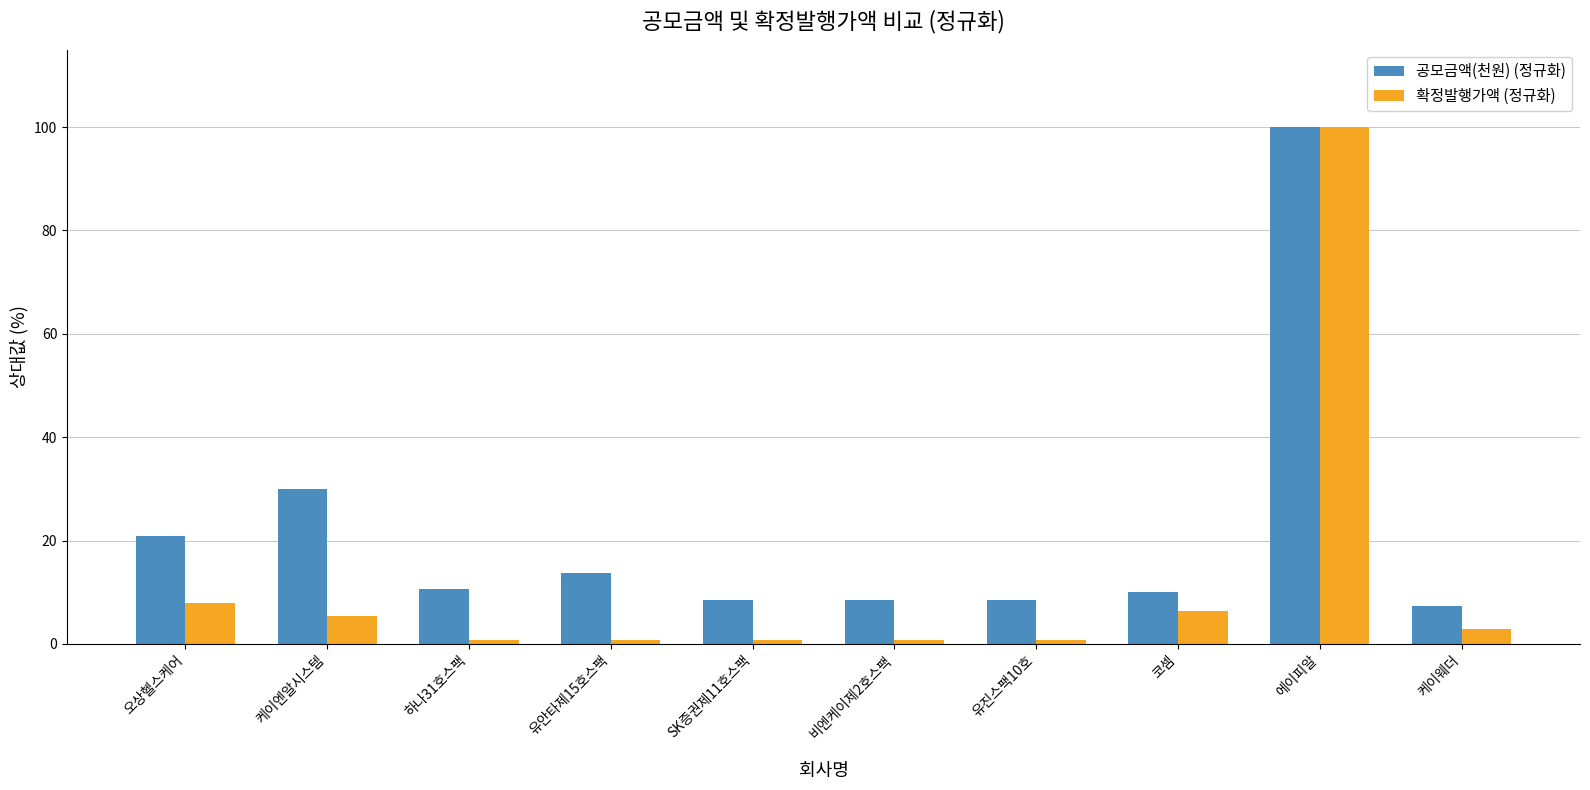

What is the highest value of the 확정발행가액 (정규화) series?

100.0